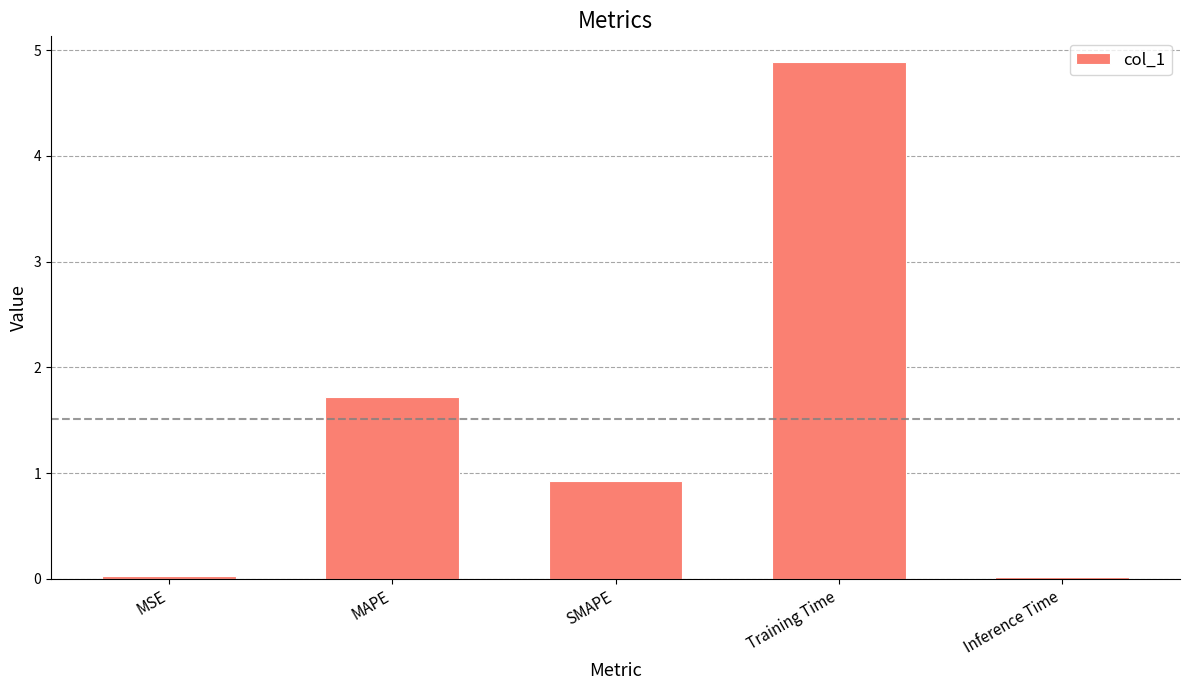

The chart shows a value of 0.9 at SMAPE. True or false?

True